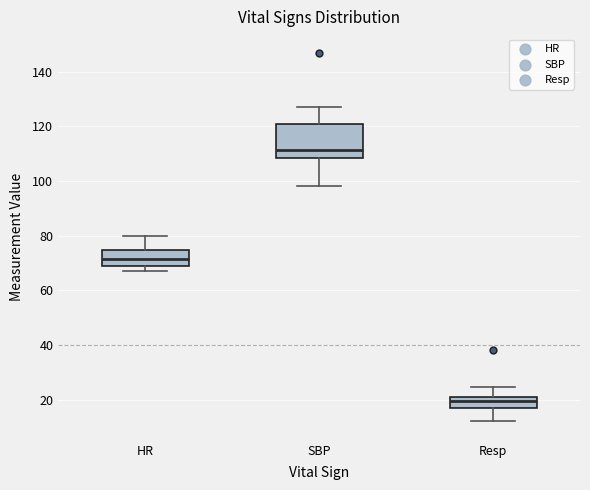

Reading left to right, read every box against the y-axis: the position of its median line, the range the box covers, and the ends of its whiskers. The values are not printed on the chart, so give them approximately, as read against the axis.

HR: median 72, box 70 to 74, whiskers 68 to 80
SBP: median 112, box 108 to 120, whiskers 98 to 128
Resp: median 20, box 18 to 22, whiskers 12 to 24